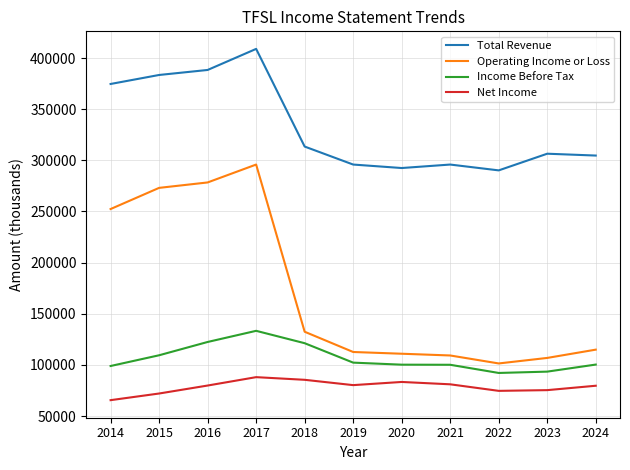

At which category is the sum across all series the highest?

2017